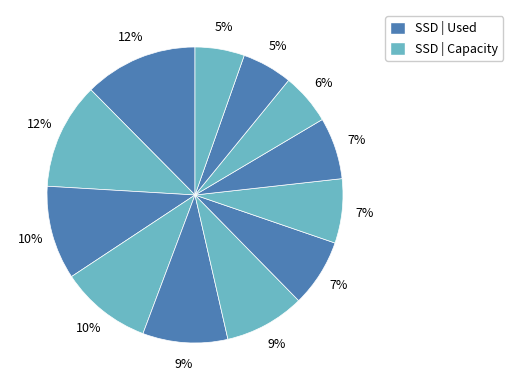

Count the number of slices in the pie.

12